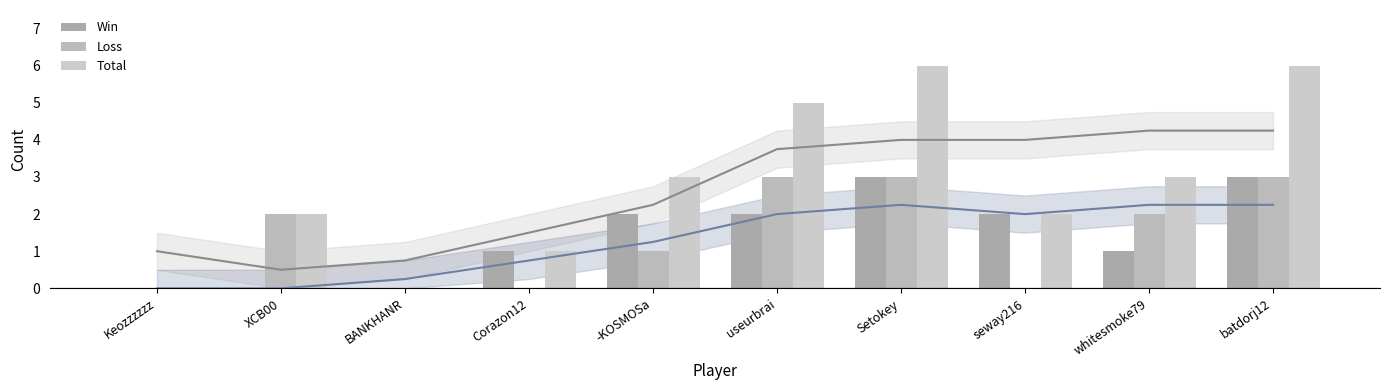

Which category has the lowest value in the Win series?

Keozzzzzz